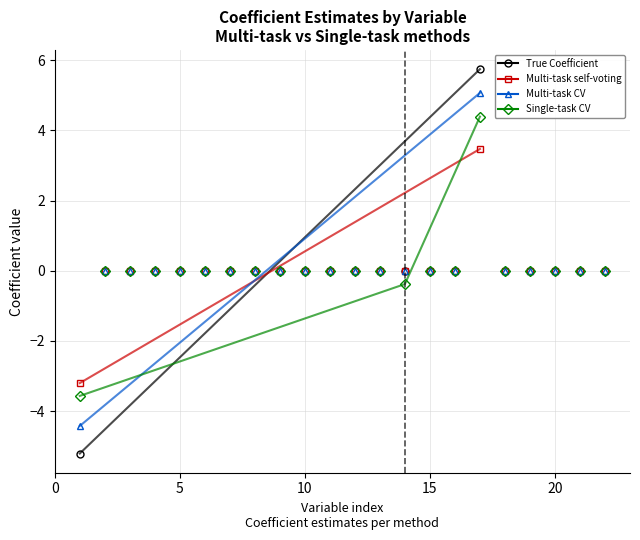

How many lines are shown in the chart?

4